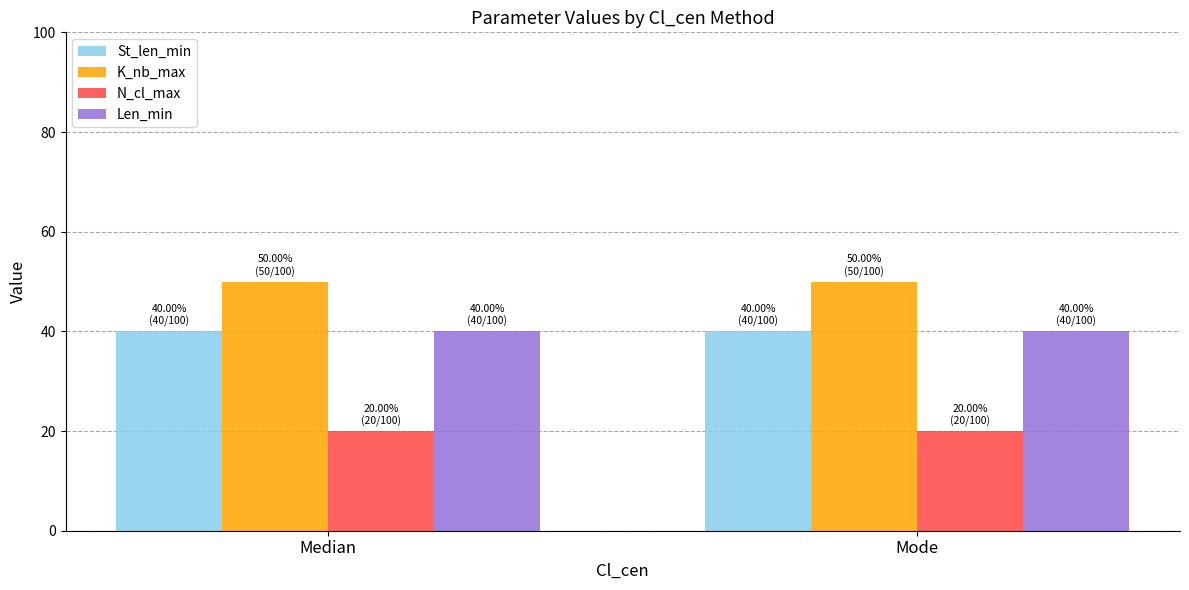

What is the label of the 2nd bar from the right?

Median